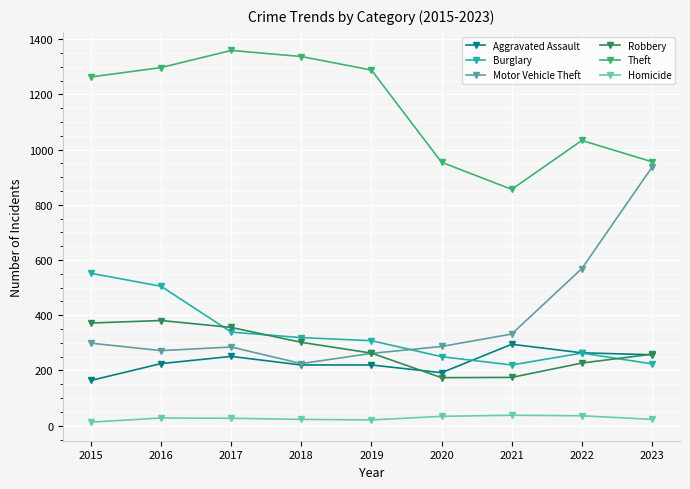

Is this an area chart (filled region under the line)?

No